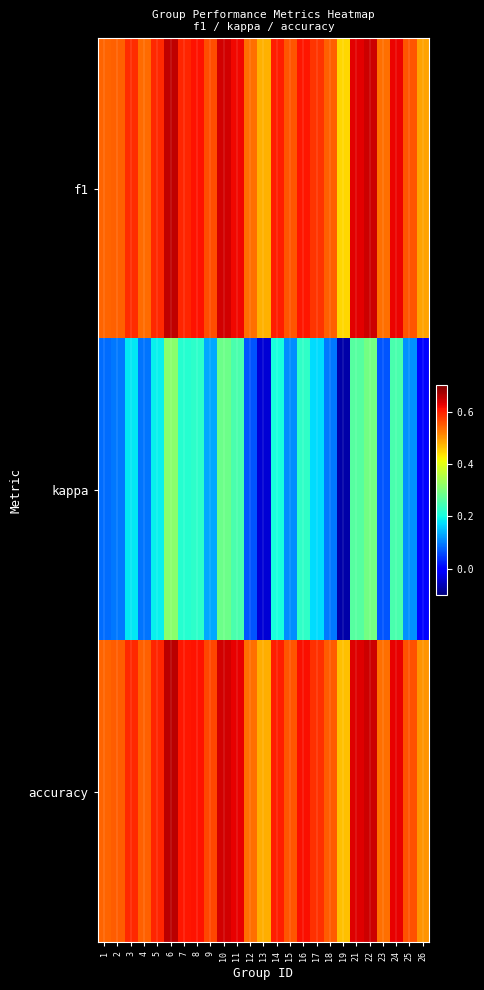

Reading left to right, extract all data points from this chart.

f1: 1=0.5	2=0.5	3=0.6	4=0.5	5=0.6	6=0.7	7=0.6	8=0.6	9=0.6	10=0.6	11=0.6	12=0.5	13=0.5	14=0.6	15=0.6	16=0.6	17=0.6	18=0.5	19=0.4	21=0.6	22=0.6	23=0.5	24=0.6	25=0.6	26=0.5
kappa: 1=0.1	2=0.1	3=0.2	4=0.1	5=0.2	6=0.3	7=0.2	8=0.2	9=0.1	10=0.3	11=0.2	12=0.1	13=-0.0	14=0.2	15=0.1	16=0.2	17=0.2	18=0.1	19=-0.1	21=0.3	22=0.3	23=0.1	24=0.2	25=0.1	26=0.0
accuracy: 1=0.5	2=0.5	3=0.6	4=0.5	5=0.6	6=0.7	7=0.6	8=0.6	9=0.6	10=0.6	11=0.6	12=0.5	13=0.5	14=0.6	15=0.6	16=0.6	17=0.6	18=0.5	19=0.5	21=0.6	22=0.6	23=0.5	24=0.6	25=0.6	26=0.5